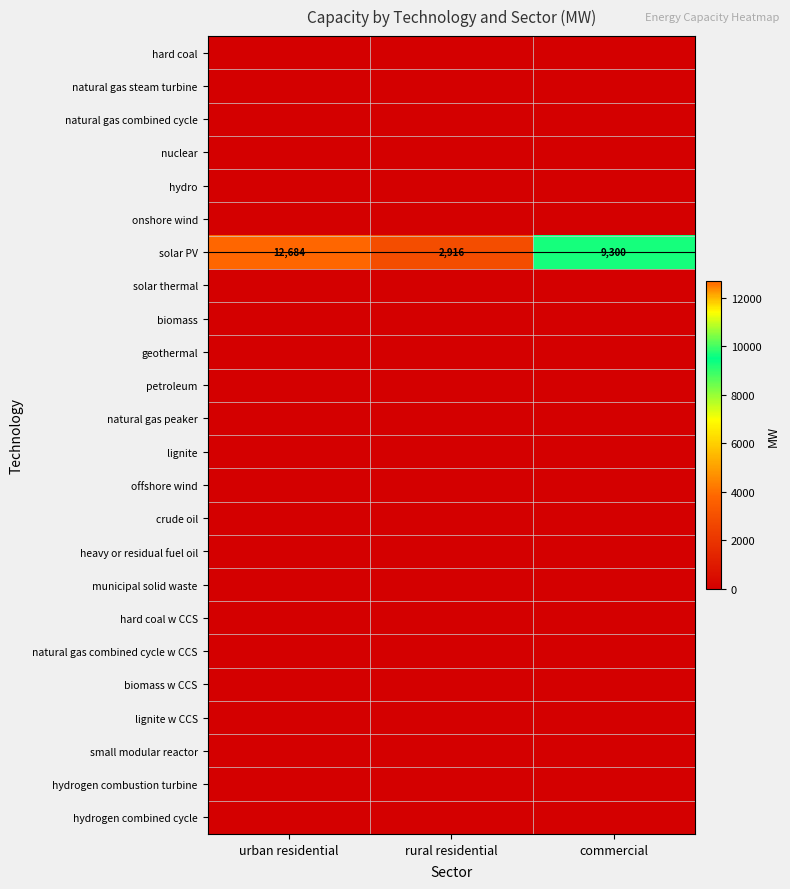

At which label does solar PV reach its peak?

urban residential